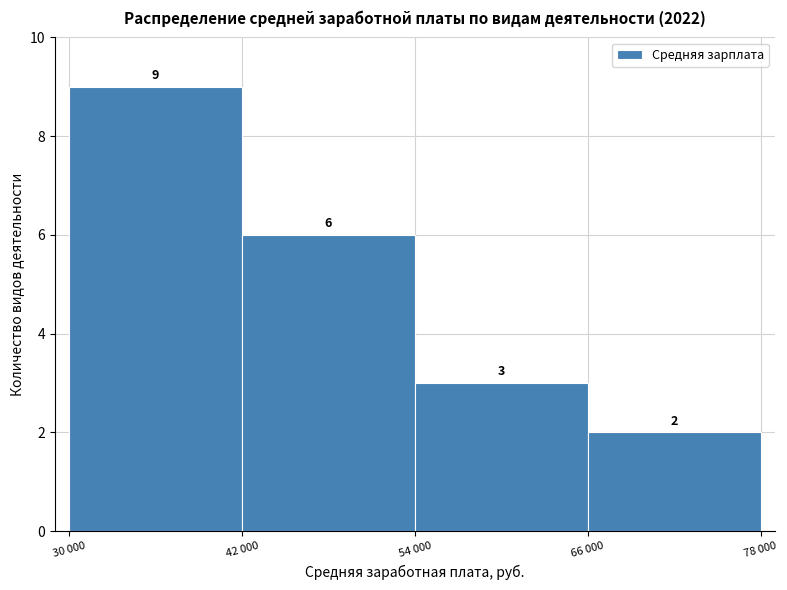

Reading left to right, transcribe all the data shown in this chart.

9	6	3	2